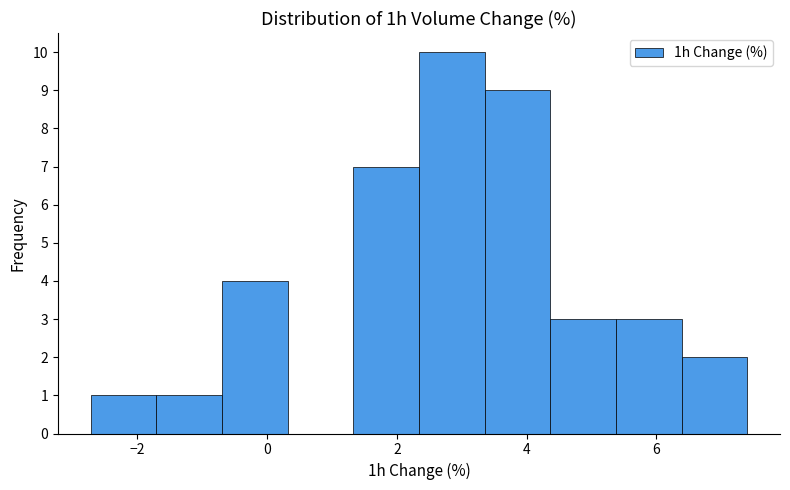

How tall is the bar that spans 1.4 to 2.4 on the x-axis? Neither the bar edges nor the heights are printed on the chart, so give them approximately, as read against the axes.

7